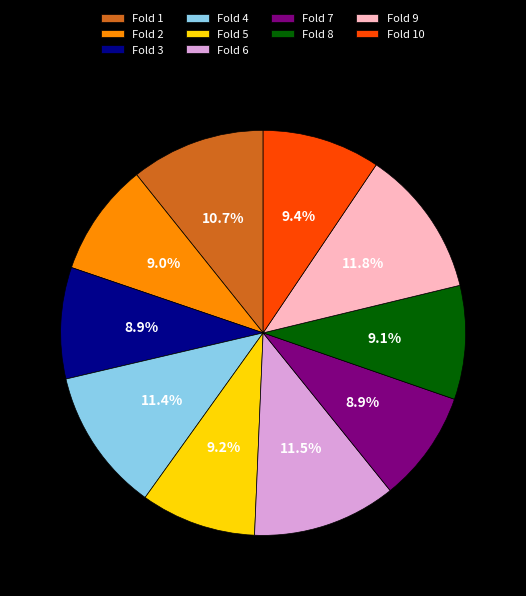

Does Fold 9 account for over 50% of the chart?

No